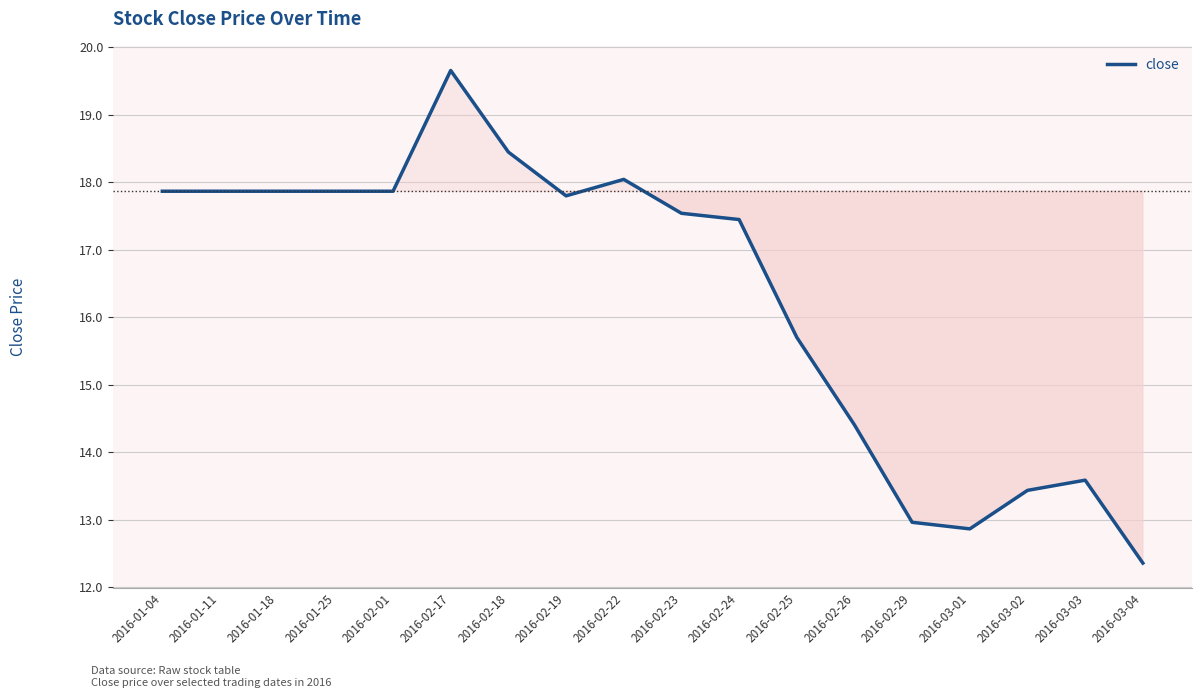

The value at 2016-01-25 is 3.9. True or false?

False